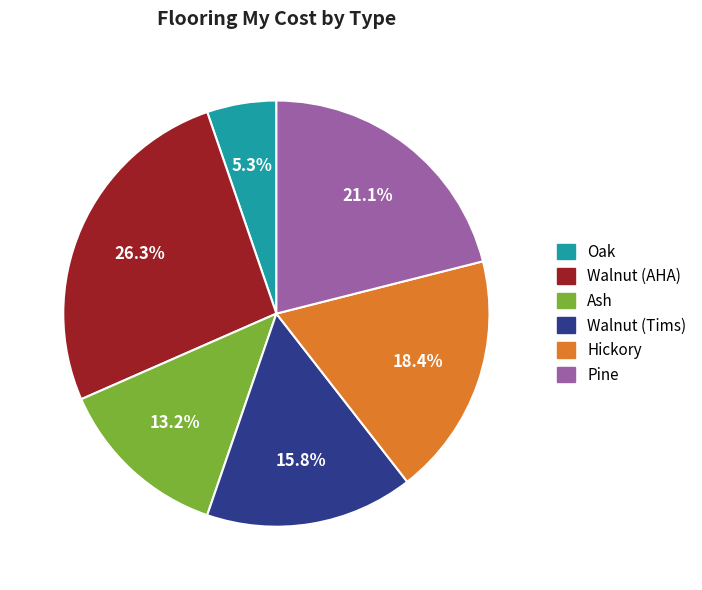

To the nearest percent, what percentage of the pie is Walnut (AHA)?

26%